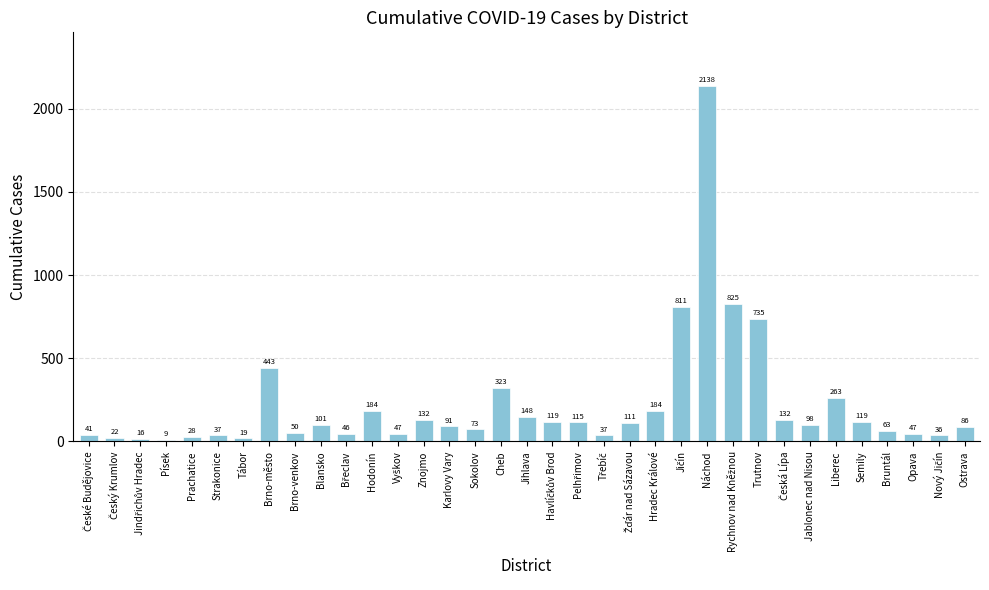

Count the number of data series in this chart.

1